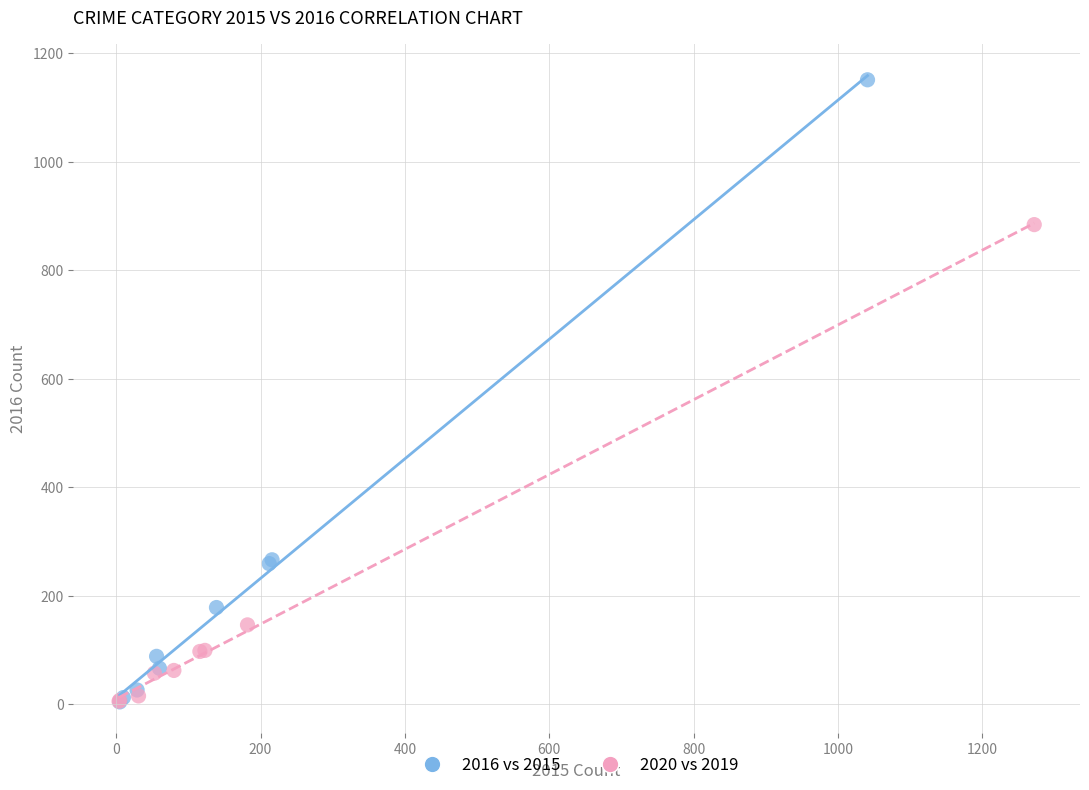

Which series contains the highest Y value?

2016 vs 2015